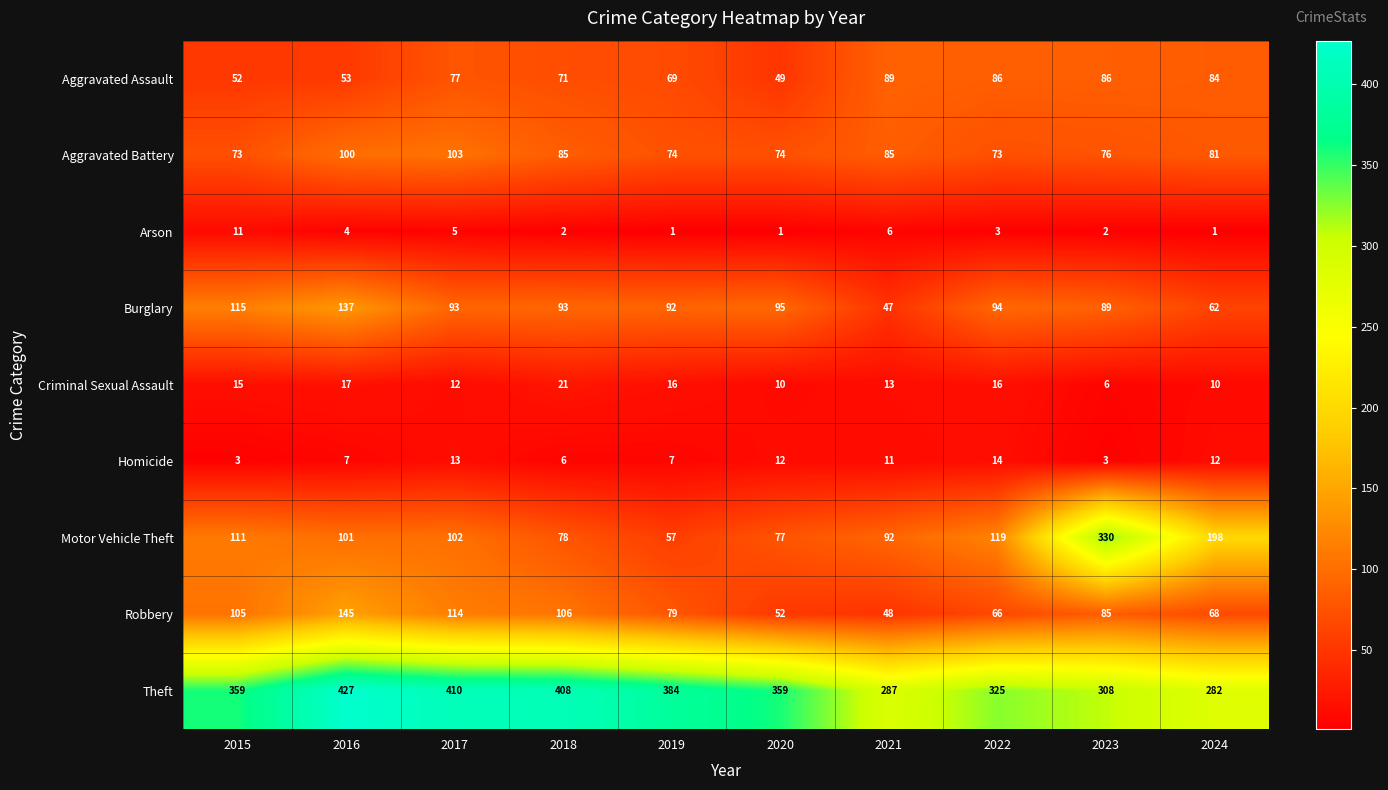

Count the number of categories in the chart.

10